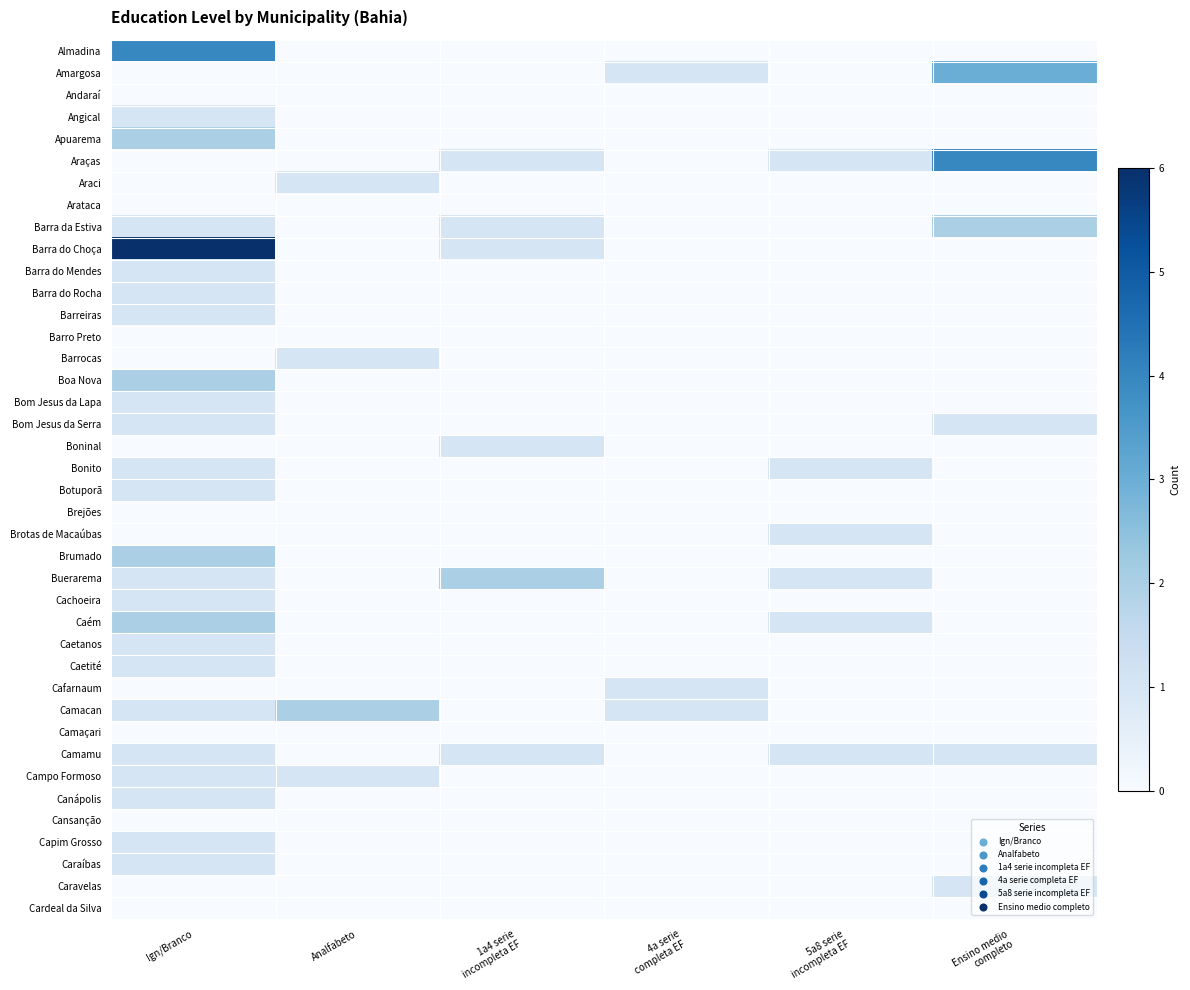

What is the difference between the highest and lowest values at 5a8 serie
incompleta EF?

1